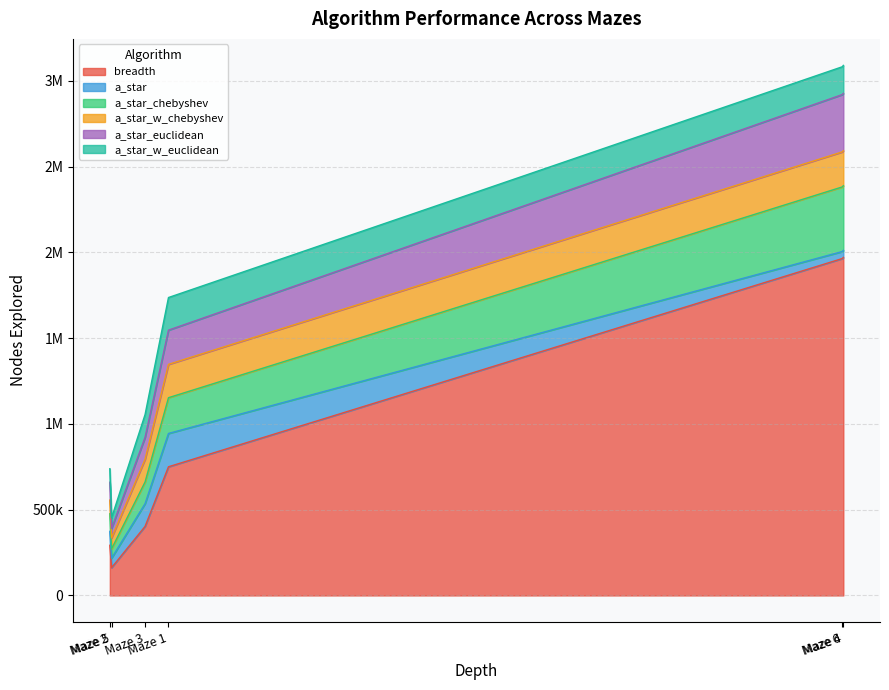

What is the minimum value for a_star?

40800